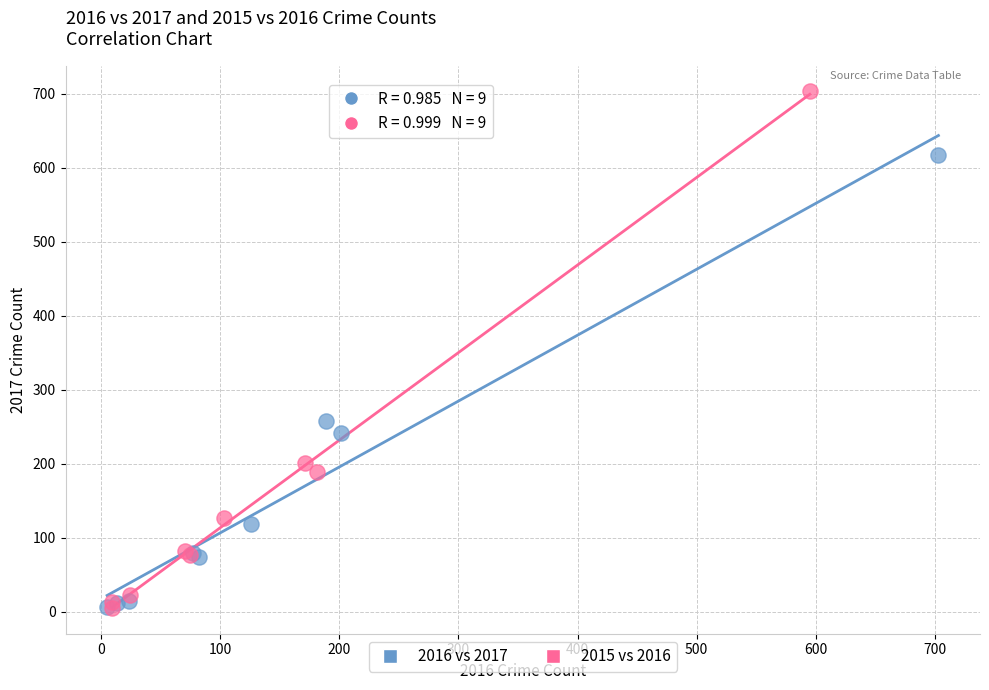

What are all the series names shown in the legend?

2016 vs 2017, 2015 vs 2016